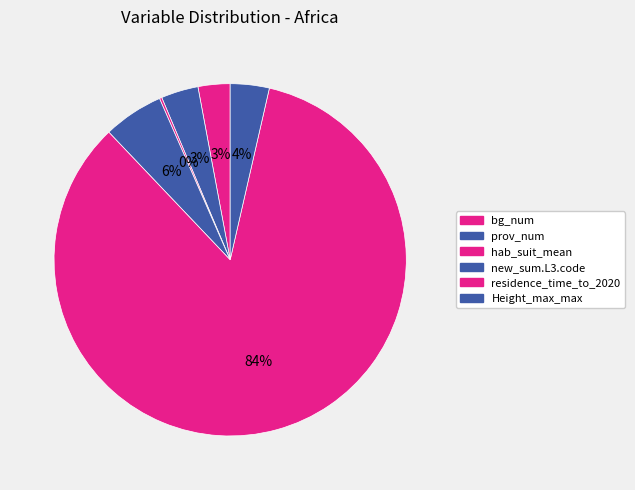

True or false: Height_max_max accounts for 9% of the total.

False